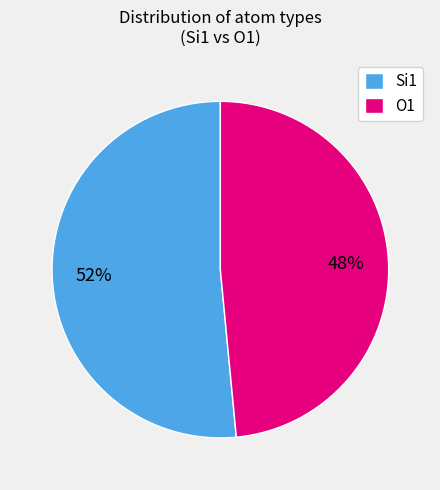

To the nearest percent, what is the combined percentage of Si1 and O1?

100%